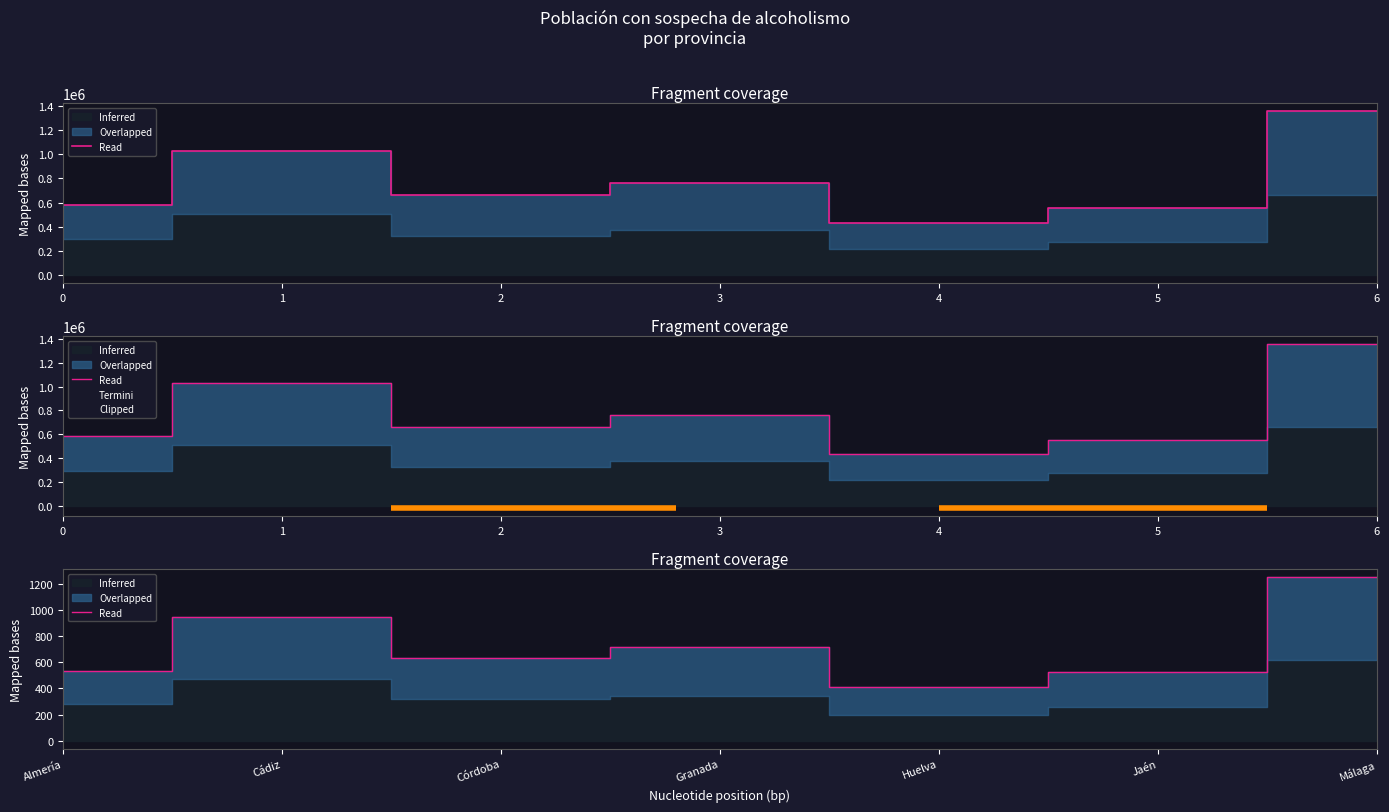

What is the difference between the highest and lowest values at Córdoba?

664747